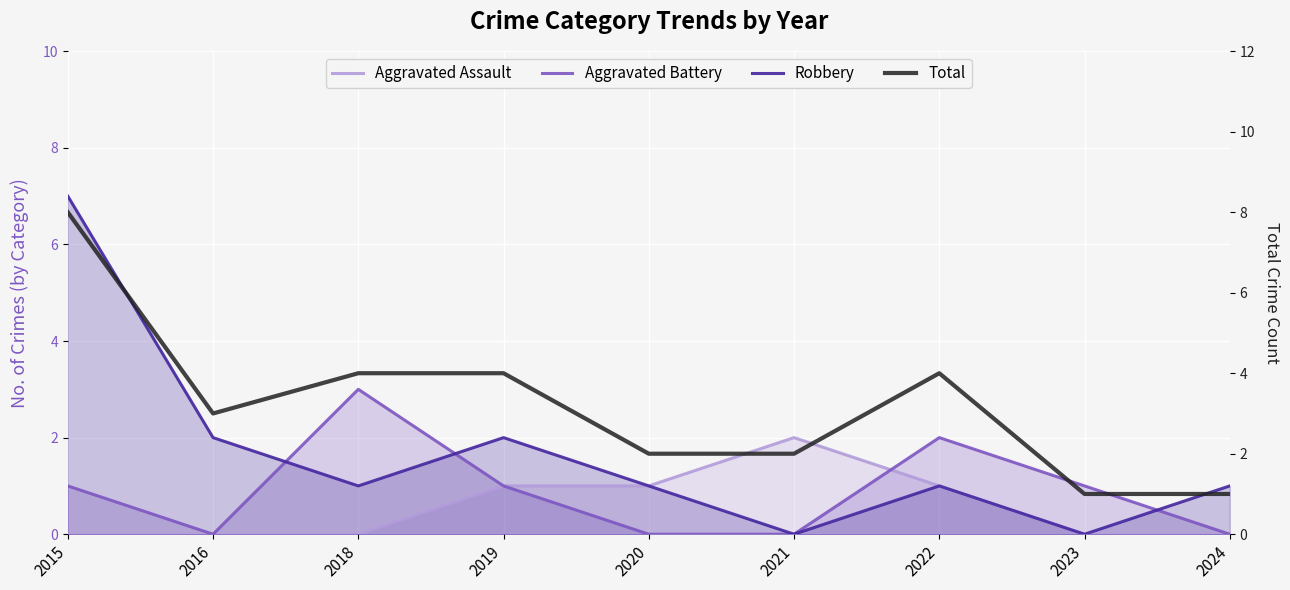

What is the difference between the maximum and minimum values in the Robbery series?

7